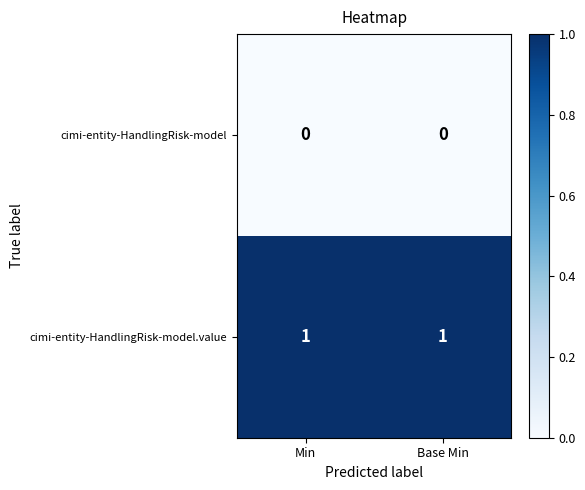

The cimi-entity-HandlingRisk-model.value series shows 1 at Min. True or false?

True